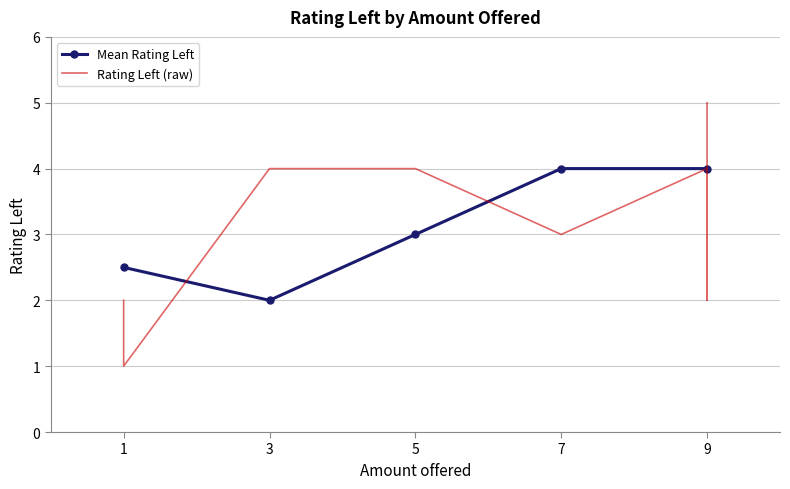

Which label corresponds to the largest value in the chart?

9